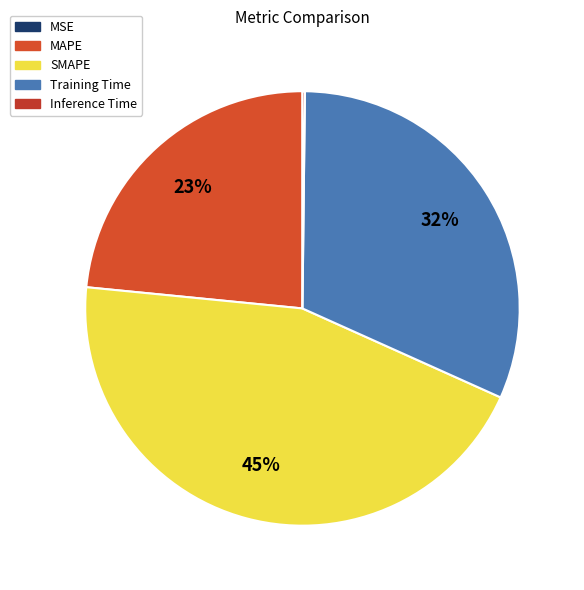

Is MAPE the majority of the pie?

No